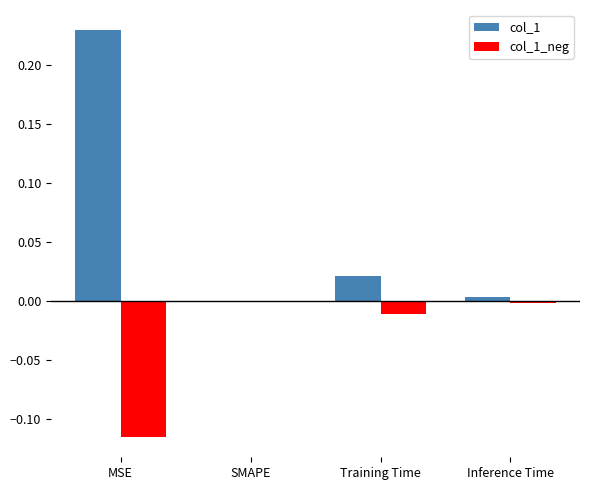

Which label corresponds to the largest value in the chart?

MSE